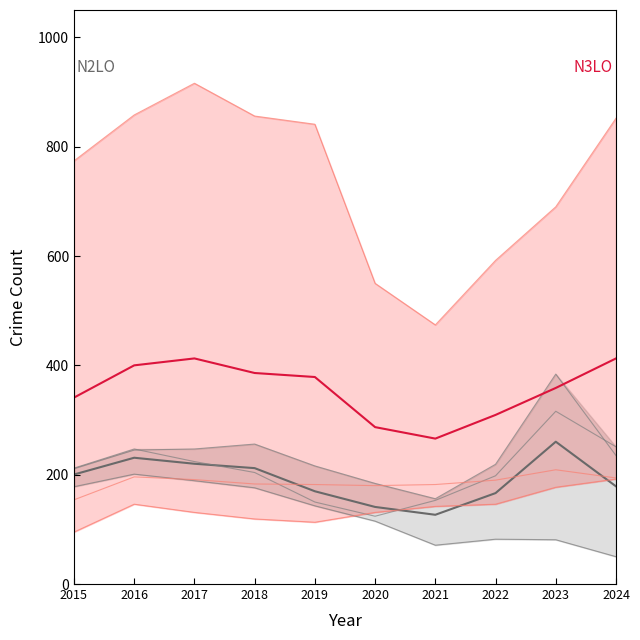

Is it true that Theft equals 933 at 2020?

False